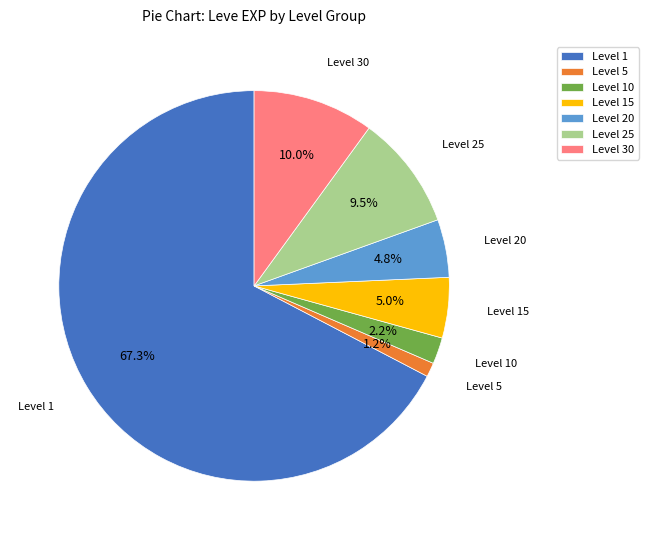

What is the ratio of the value at Level 15 to the value at Level 10?

2.3